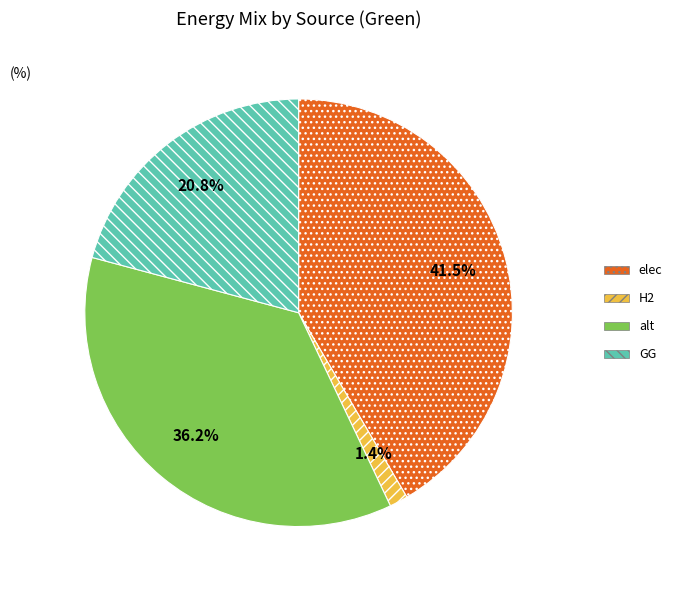

Is the sum of alt and elec greater than half?

Yes